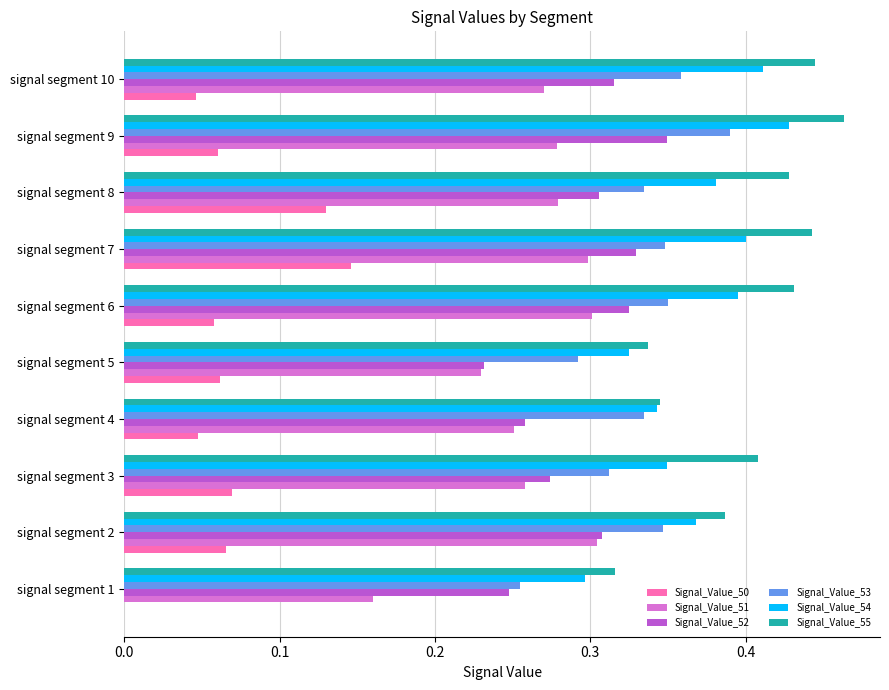

At which category does the chart reach its peak across all series?

signal segment 9